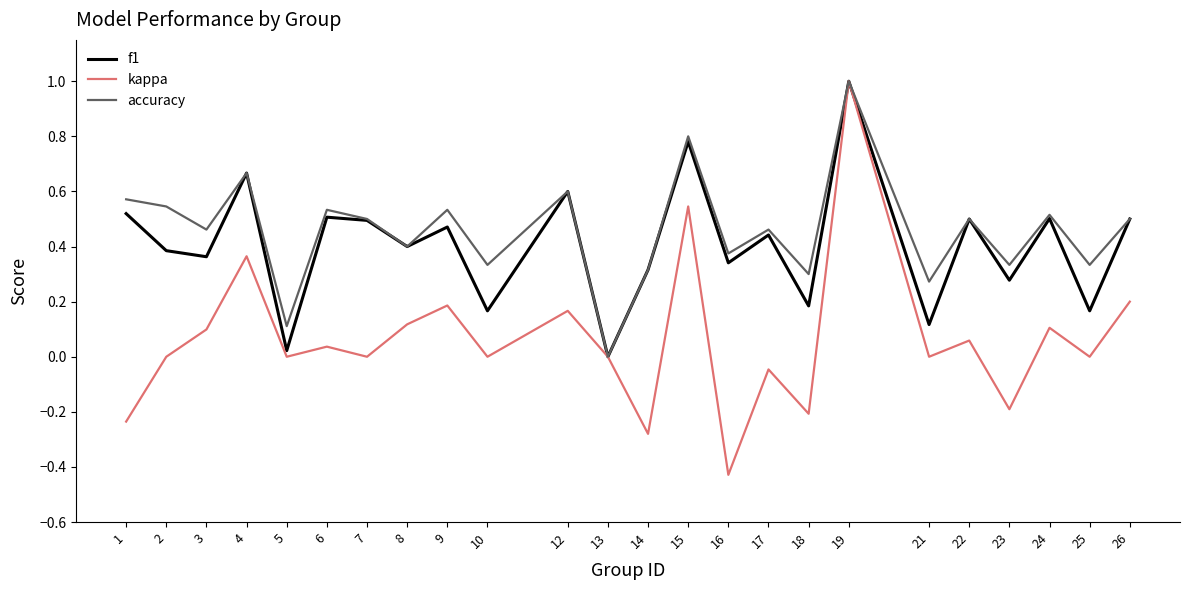

Where is the first local minimum for kappa?

5